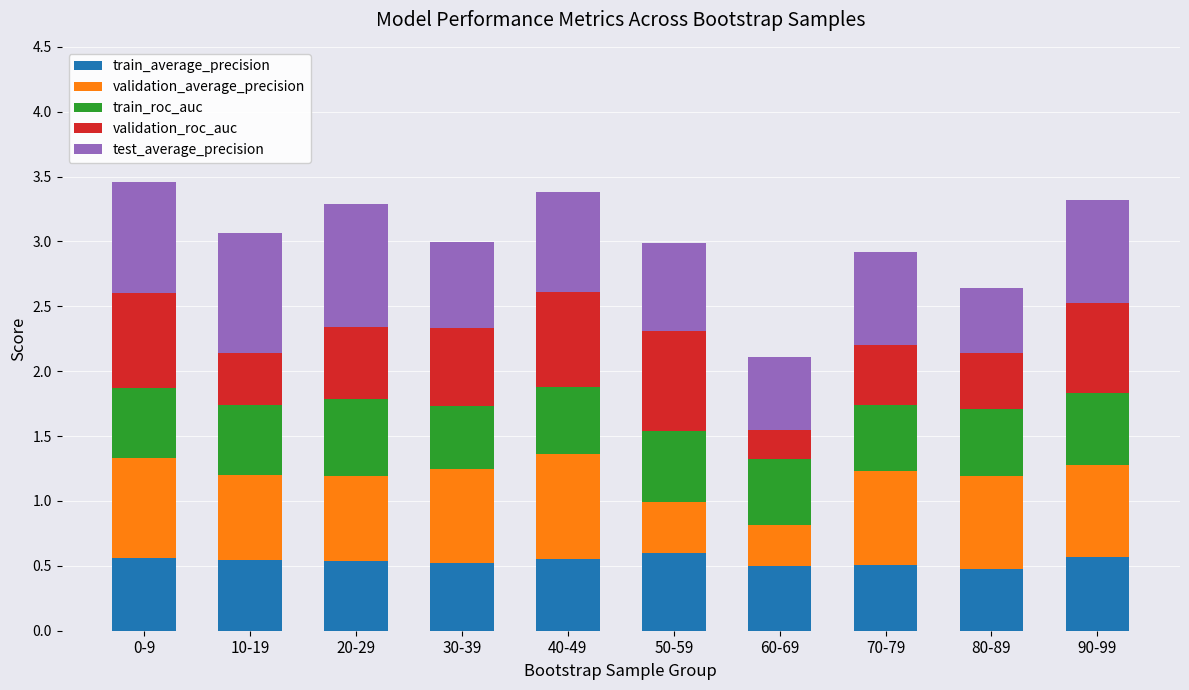

What is the total value across all series at 40-49?

3.4